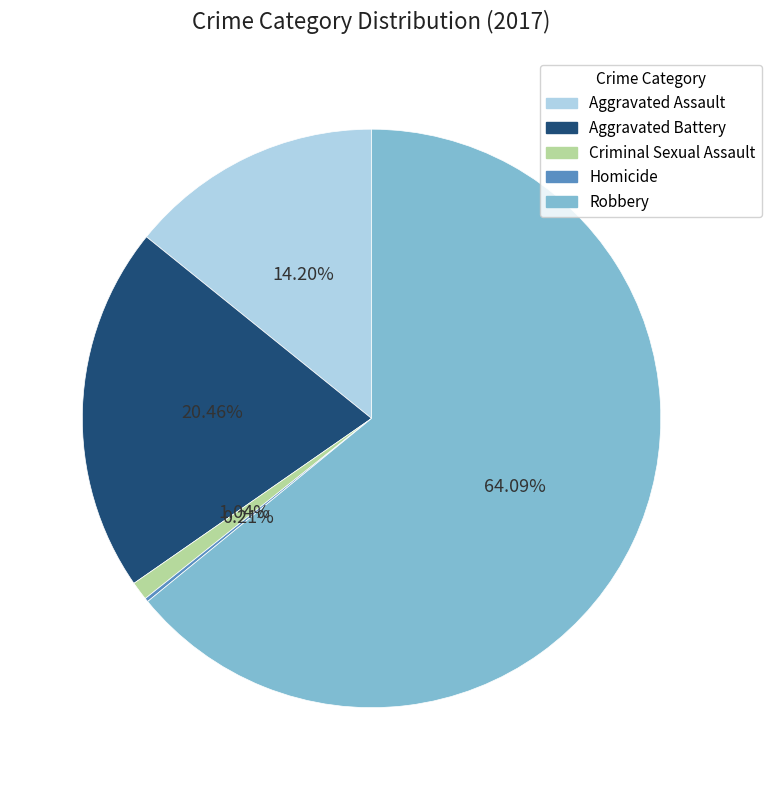

Which slice is the largest?

Robbery